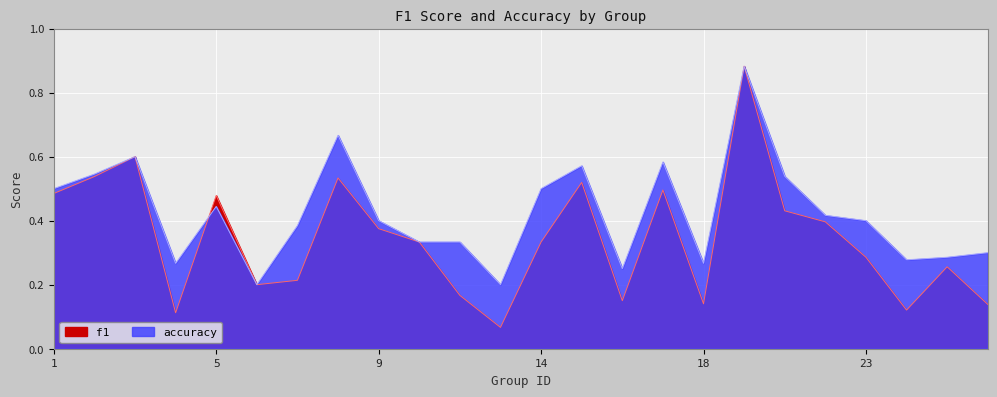

What is the value of the accuracy point at the 21st from the left?

0.4